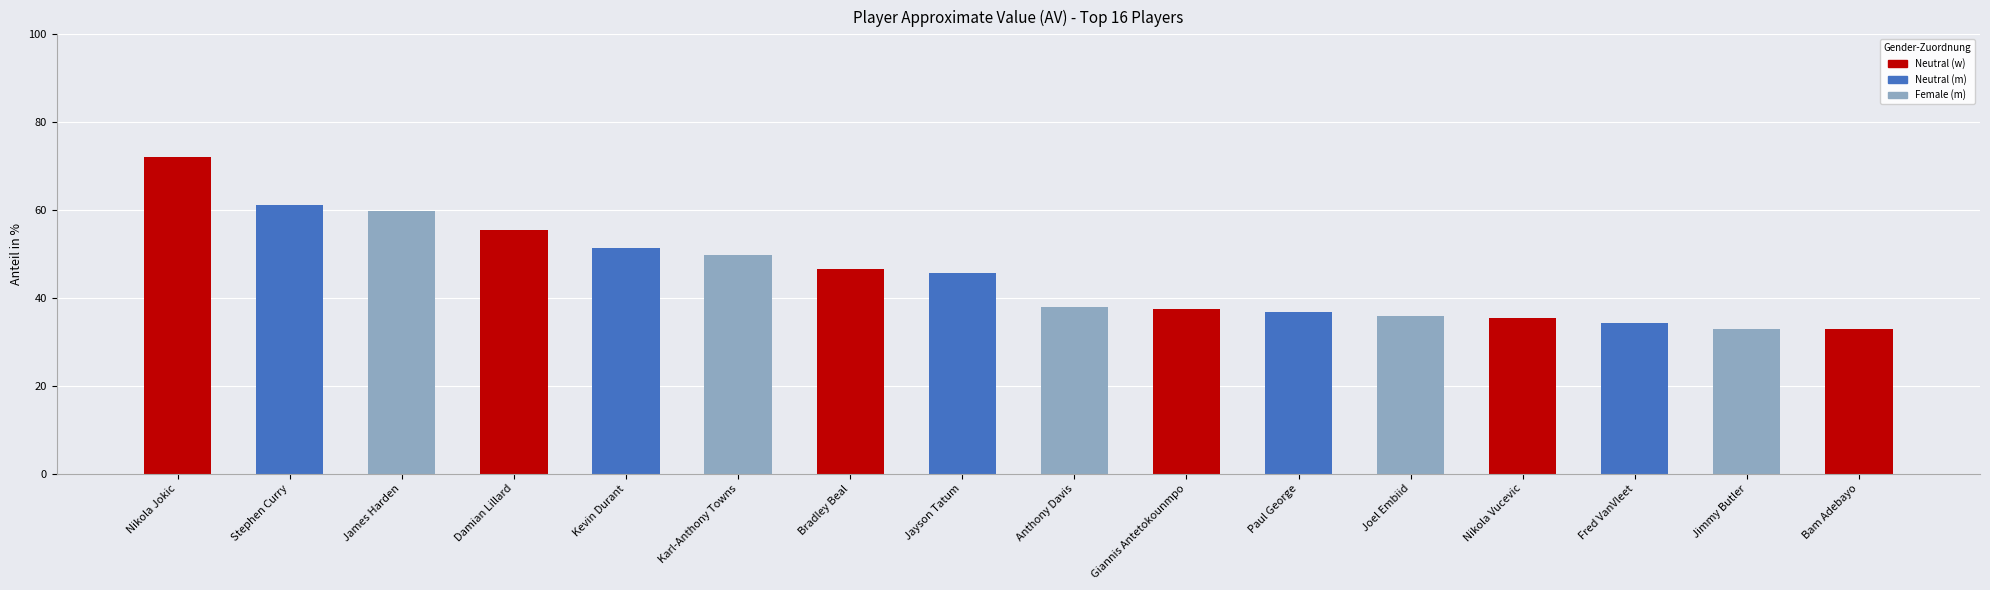

What is the value of the 6th bar from the left?

49.8